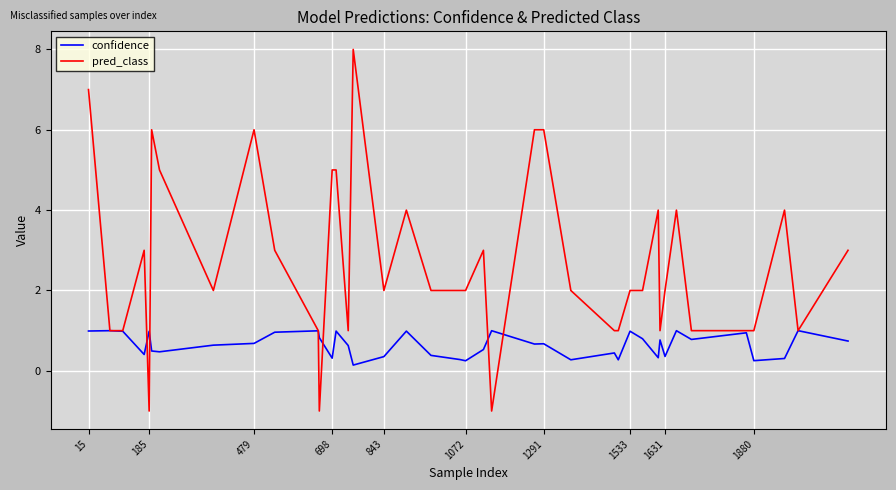

List the series in order of their peak value, lowest first.

confidence, pred_class